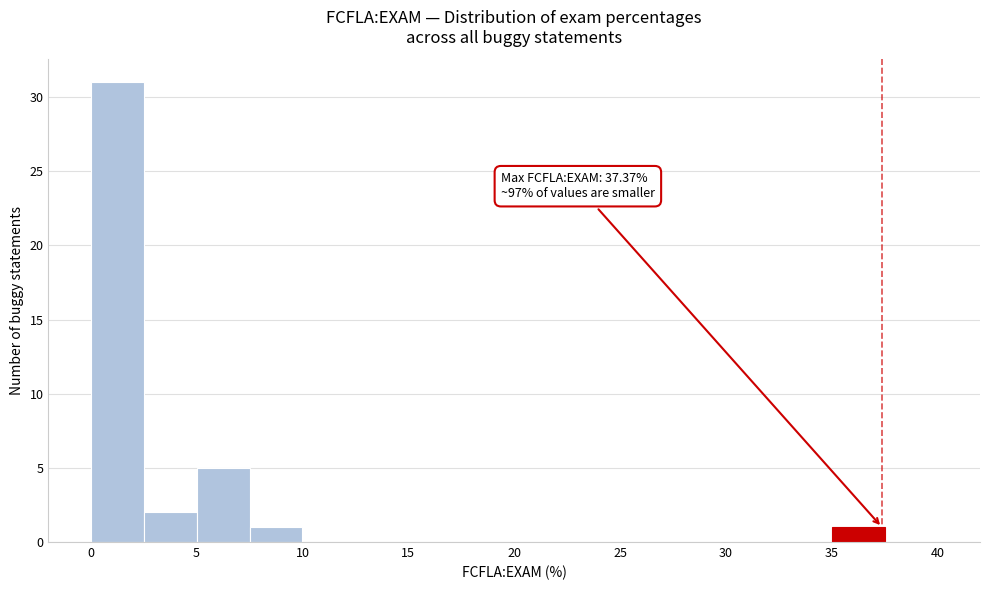

Which range on the x-axis has the tallest bar?

0.0 to 2.5